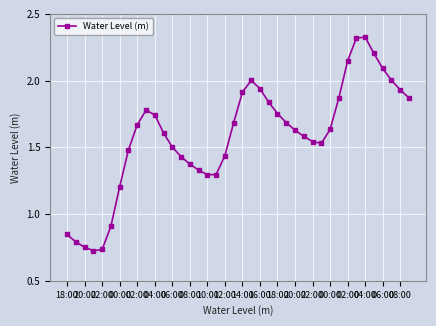

True or false: the data has more than 1 interior local peaks.

True